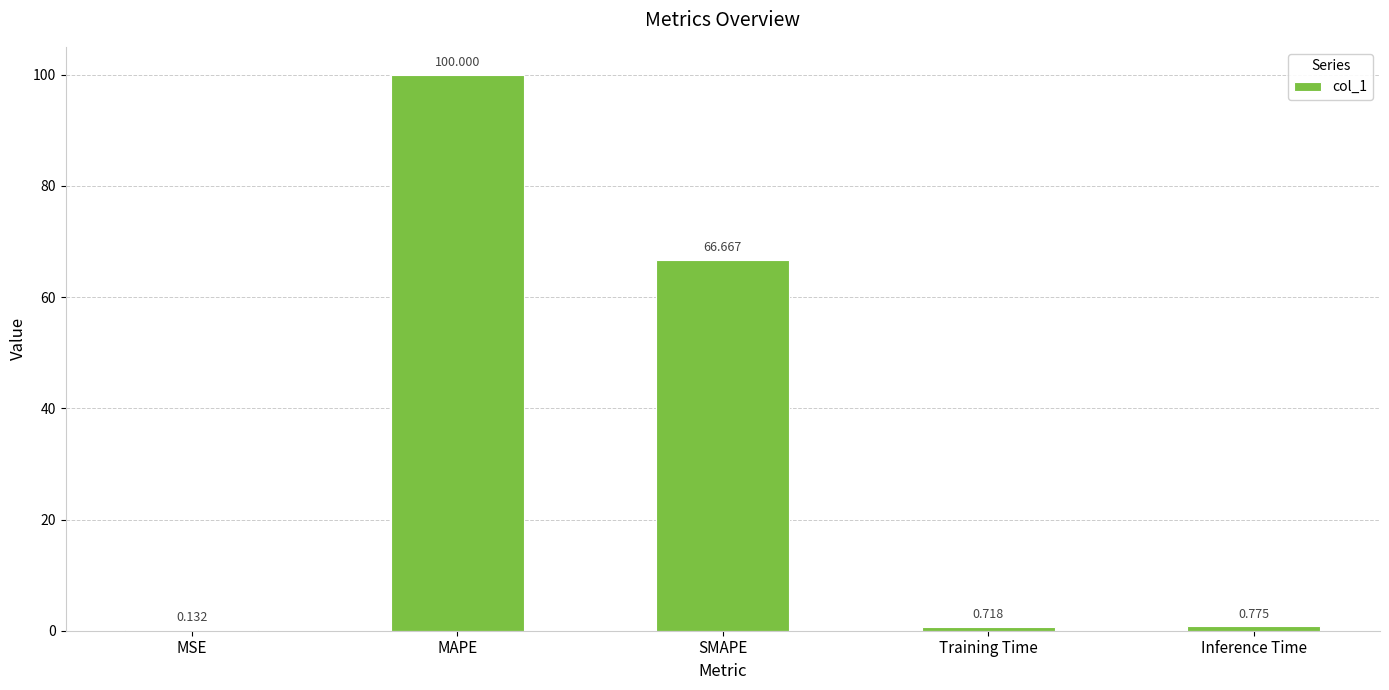

At which category does the chart reach its peak across all series?

MAPE